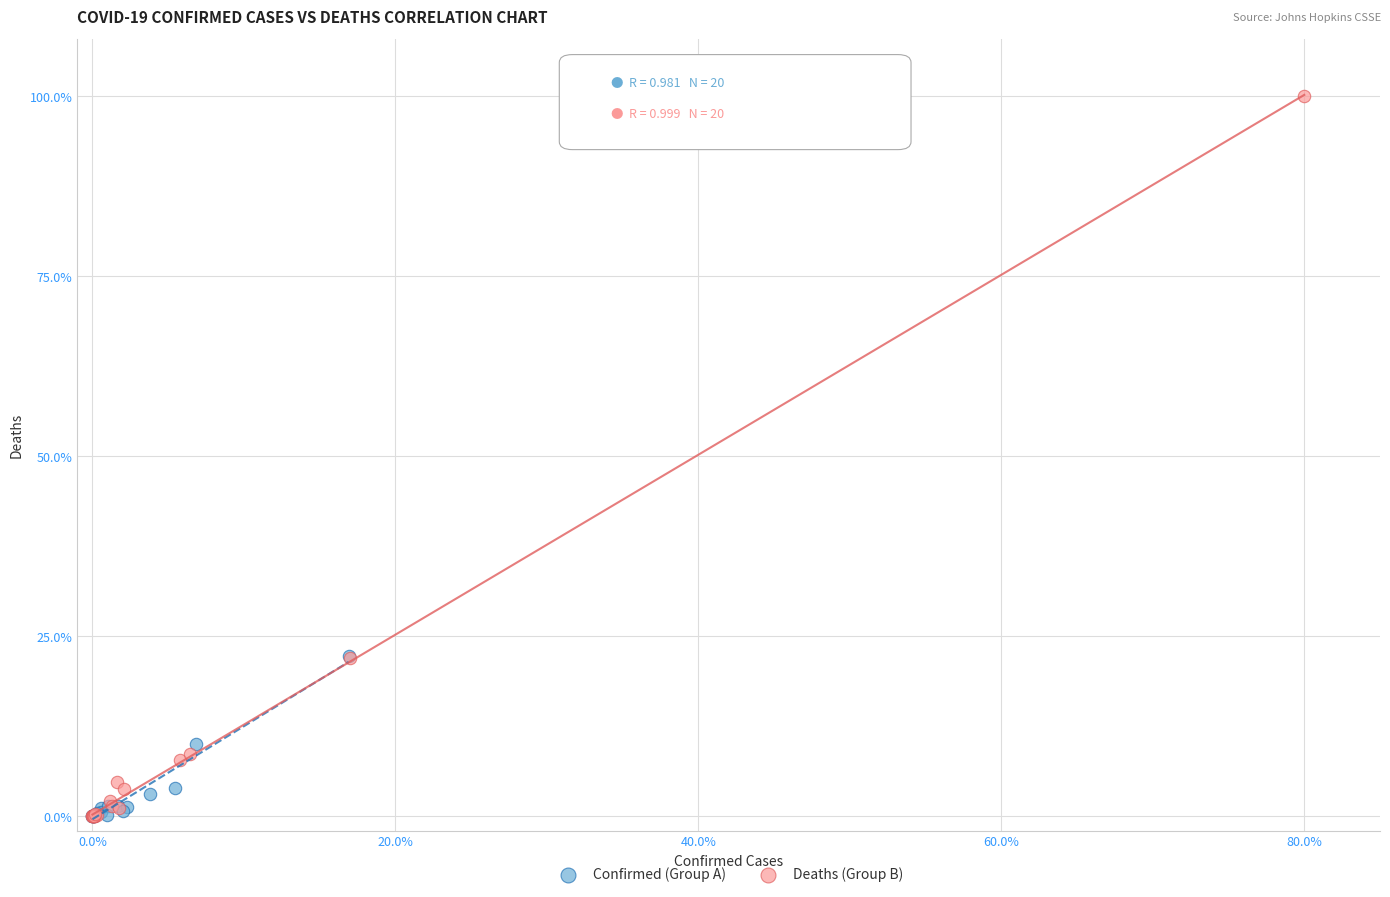

Which series contains the highest Y value?

Deaths (Group B)